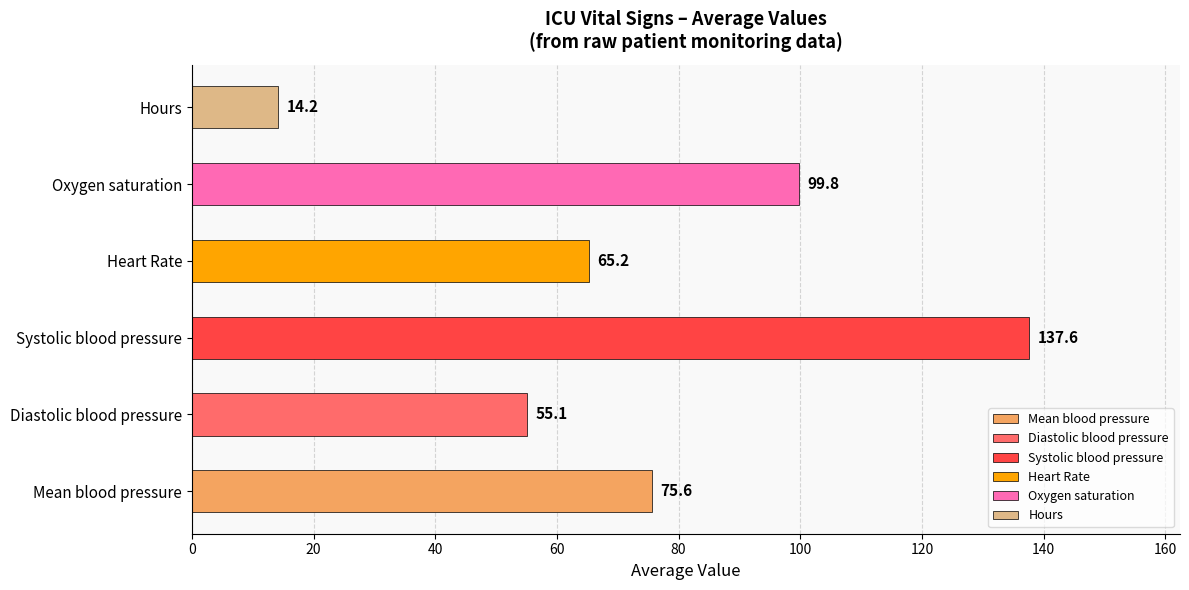

List the labels in order of value, smallest first.

Hours, Diastolic blood pressure, Heart Rate, Mean blood pressure, Oxygen saturation, Systolic blood pressure